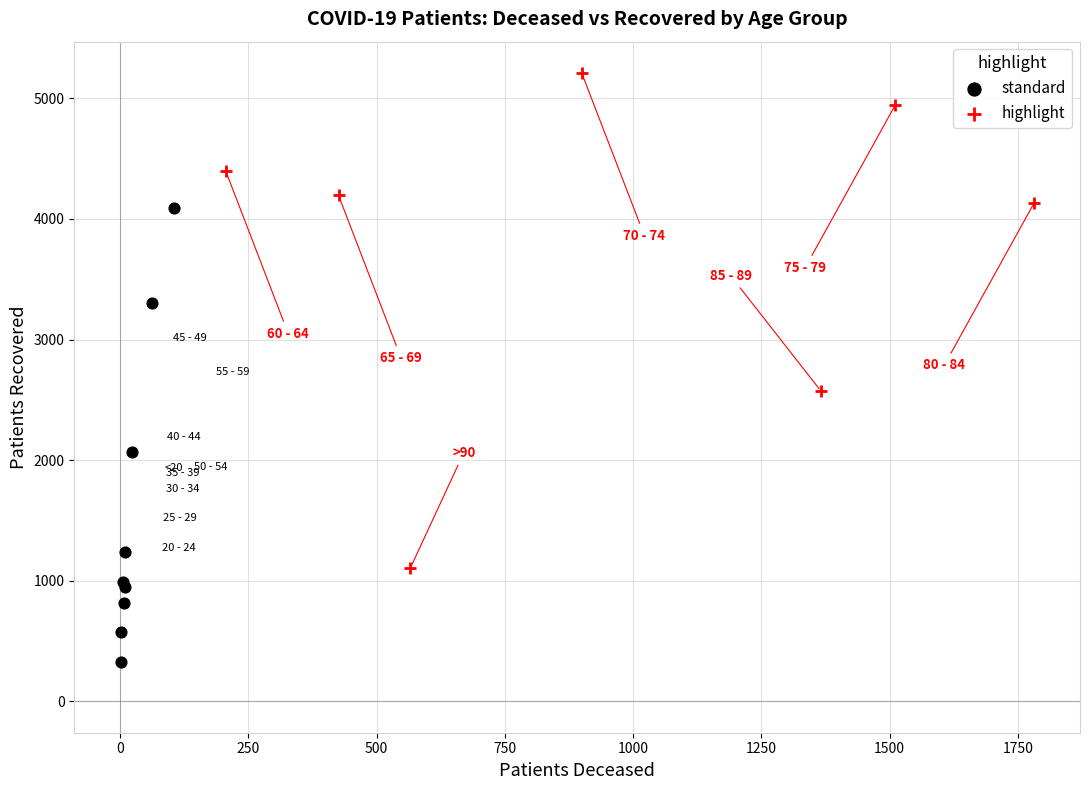

Which series contains the lowest Y value?

standard